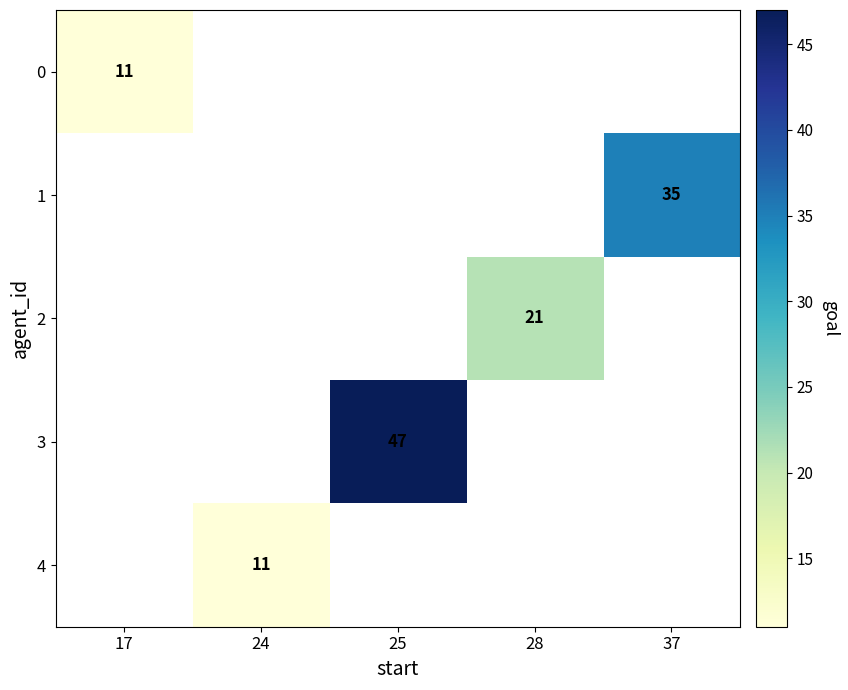

What is the greatest value displayed?

47.0